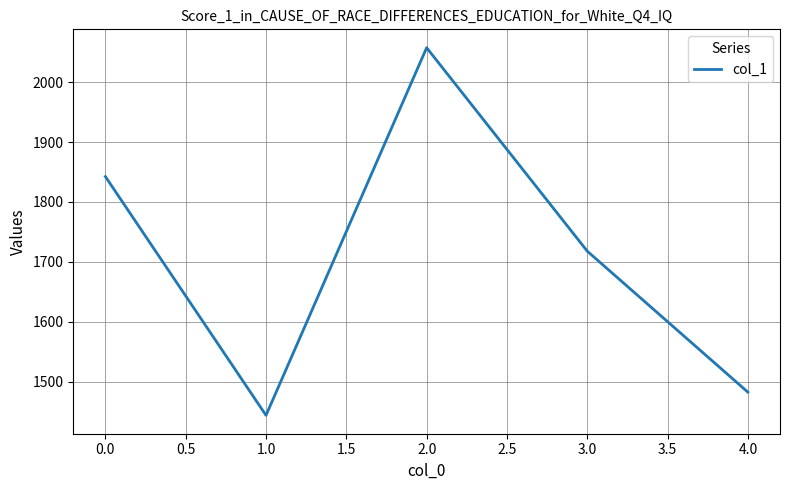

True or false: the data shows 2866.3 at 0.0.

False